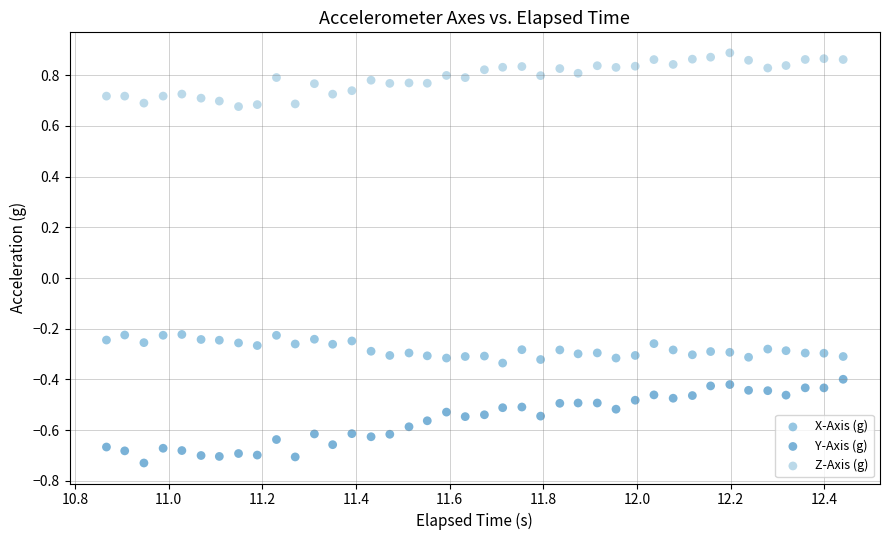

Which series contains the highest Y value?

Z-Axis (g)